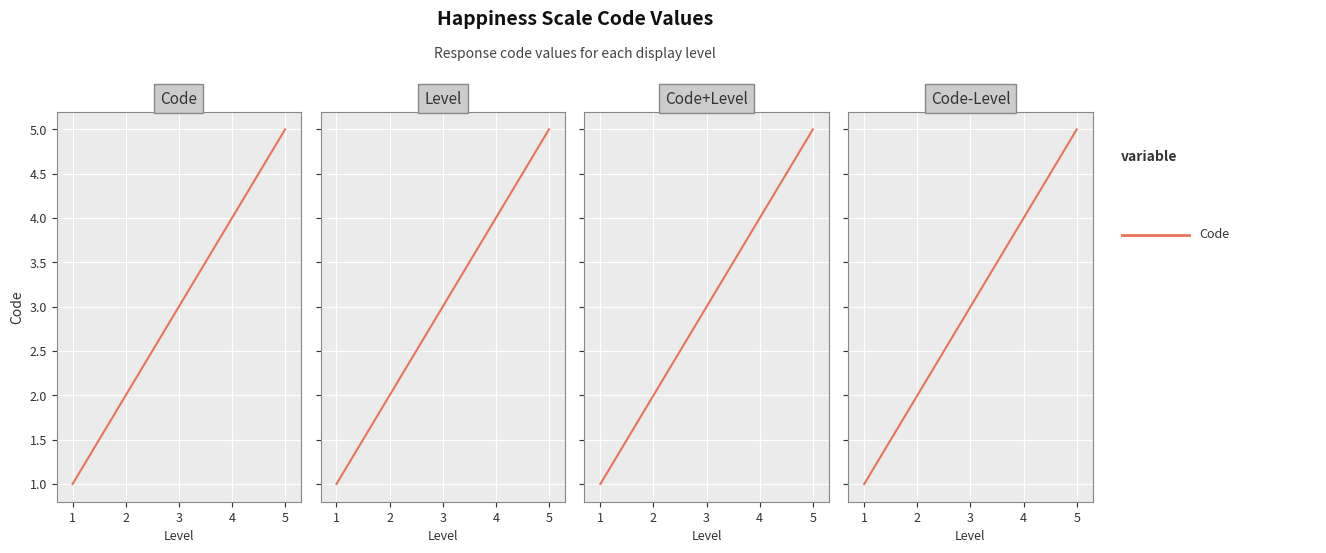

Between 5 and 3, which is larger?

5